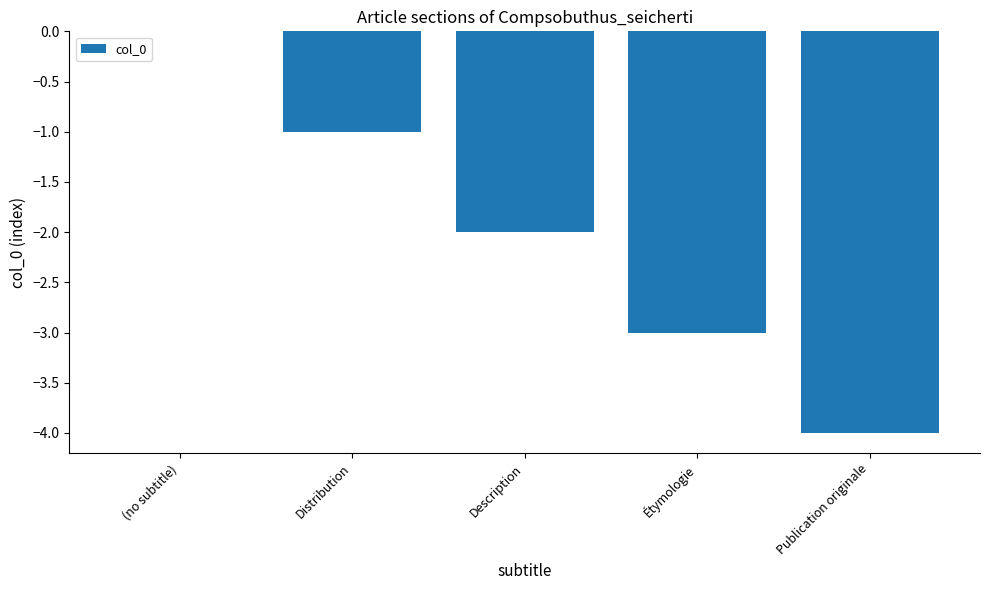

The value at Publication originale is -4. True or false?

True